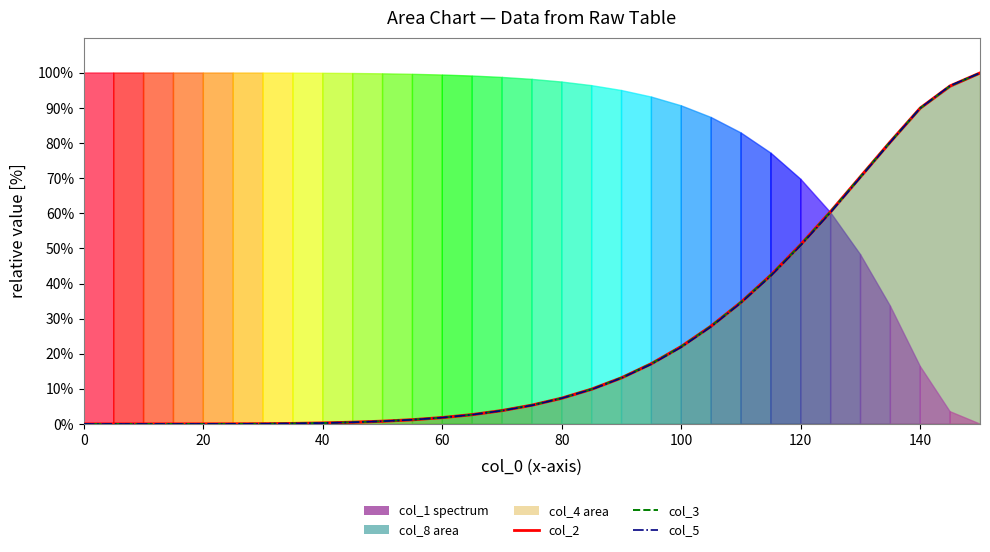

What is the difference between the maximum and second lowest values in the col_5 series?

100.0